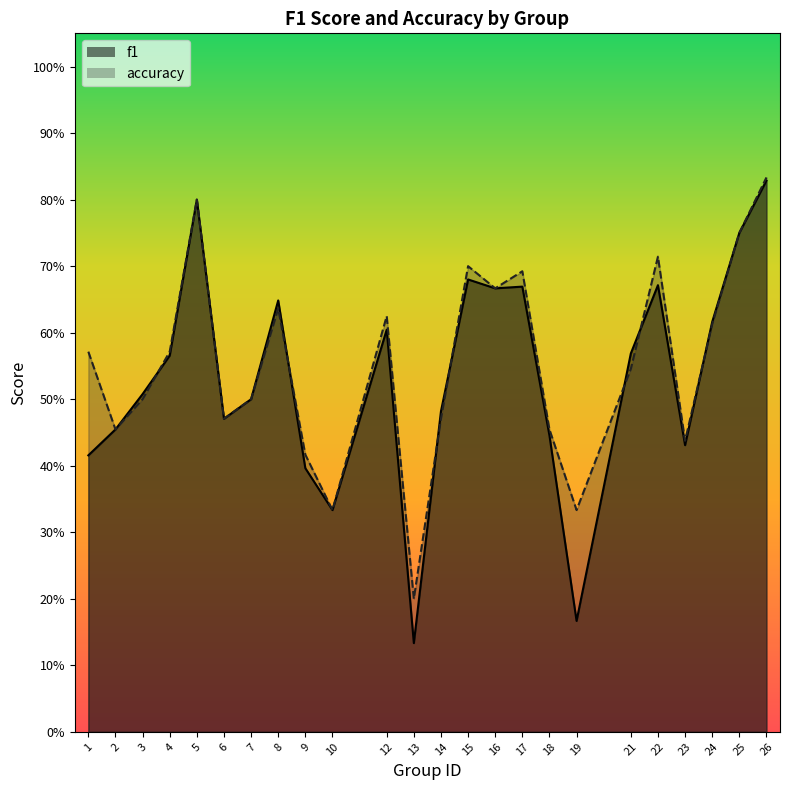

Where is the first local minimum for accuracy?

2